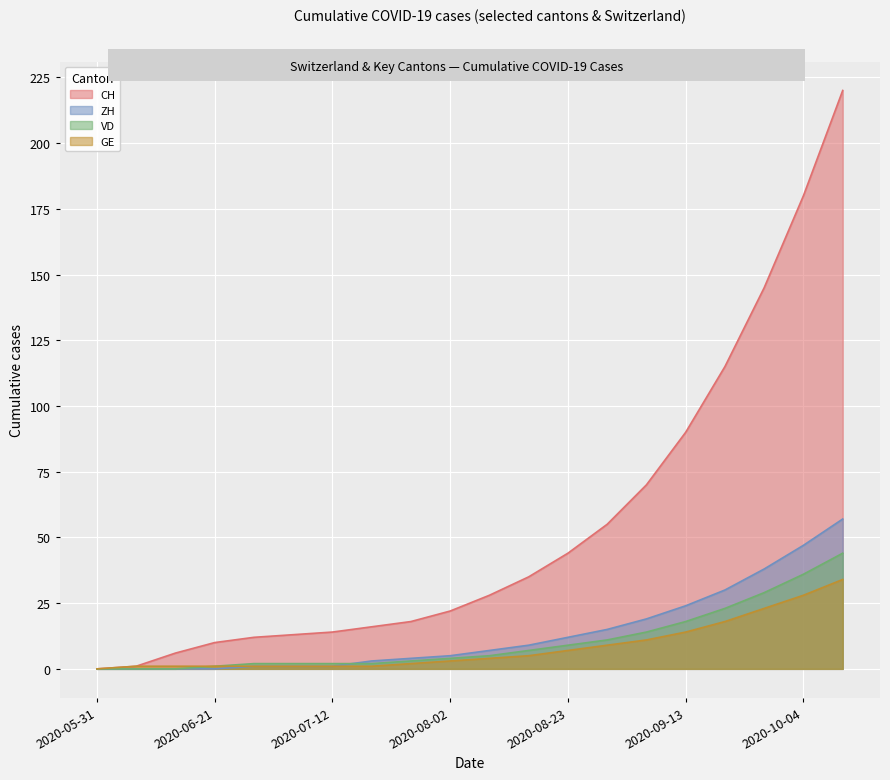

Reading left to right, list all the values displayed in this chart.

CH: 2020-05-31=0	2020-06-07=1	2020-06-14=6	2020-06-21=10	2020-06-28=12	2020-07-05=13	2020-07-12=14	2020-07-19=16	2020-07-26=18	2020-08-02=22	2020-08-09=28	2020-08-16=35	2020-08-23=44	2020-08-30=55	2020-09-06=70	2020-09-13=90	2020-09-20=115	2020-09-27=145	2020-10-04=180	2020-10-11=220
ZH: 2020-05-31=0	2020-06-07=0	2020-06-14=0	2020-06-21=0	2020-06-28=1	2020-07-05=1	2020-07-12=1	2020-07-19=3	2020-07-26=4	2020-08-02=5	2020-08-09=7	2020-08-16=9	2020-08-23=12	2020-08-30=15	2020-09-06=19	2020-09-13=24	2020-09-20=30	2020-09-27=38	2020-10-04=47	2020-10-11=57
VD: 2020-05-31=0	2020-06-07=0	2020-06-14=0	2020-06-21=1	2020-06-28=2	2020-07-05=2	2020-07-12=2	2020-07-19=2	2020-07-26=3	2020-08-02=4	2020-08-09=5	2020-08-16=7	2020-08-23=9	2020-08-30=11	2020-09-06=14	2020-09-13=18	2020-09-20=23	2020-09-27=29	2020-10-04=36	2020-10-11=44
GE: 2020-05-31=0	2020-06-07=1	2020-06-14=1	2020-06-21=1	2020-06-28=1	2020-07-05=1	2020-07-12=1	2020-07-19=1	2020-07-26=2	2020-08-02=3	2020-08-09=4	2020-08-16=5	2020-08-23=7	2020-08-30=9	2020-09-06=11	2020-09-13=14	2020-09-20=18	2020-09-27=23	2020-10-04=28	2020-10-11=34